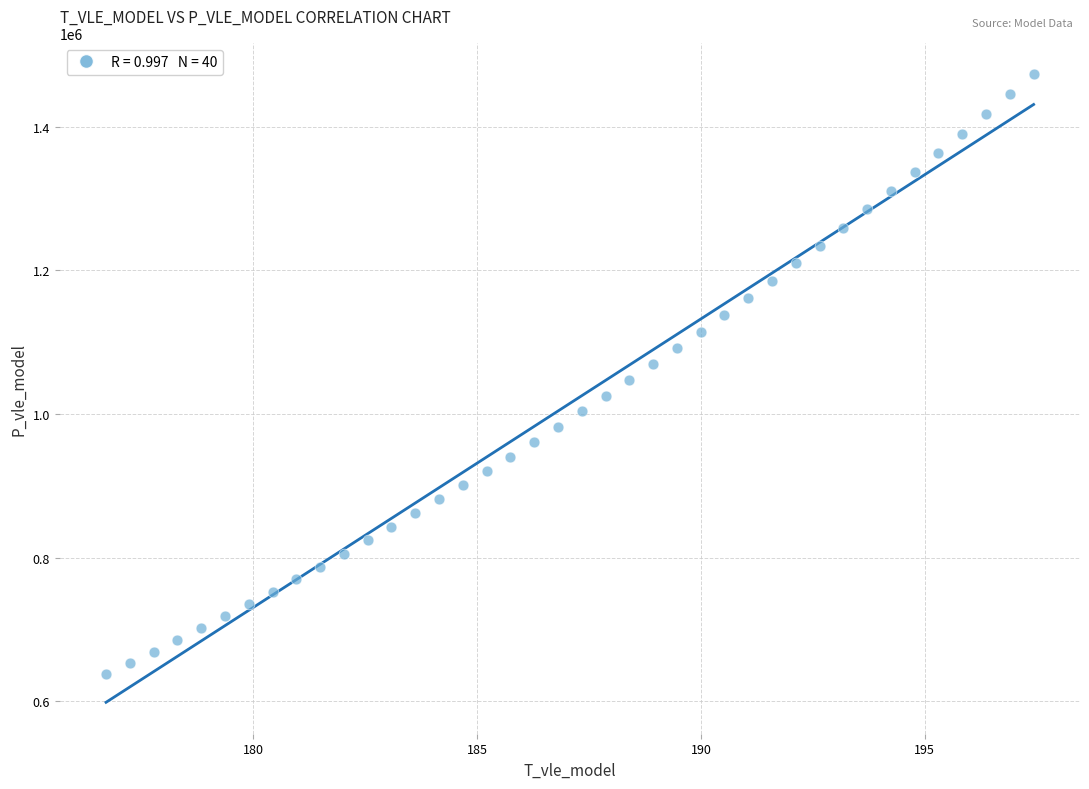

What is the range of X values (max minus min)?

20.7